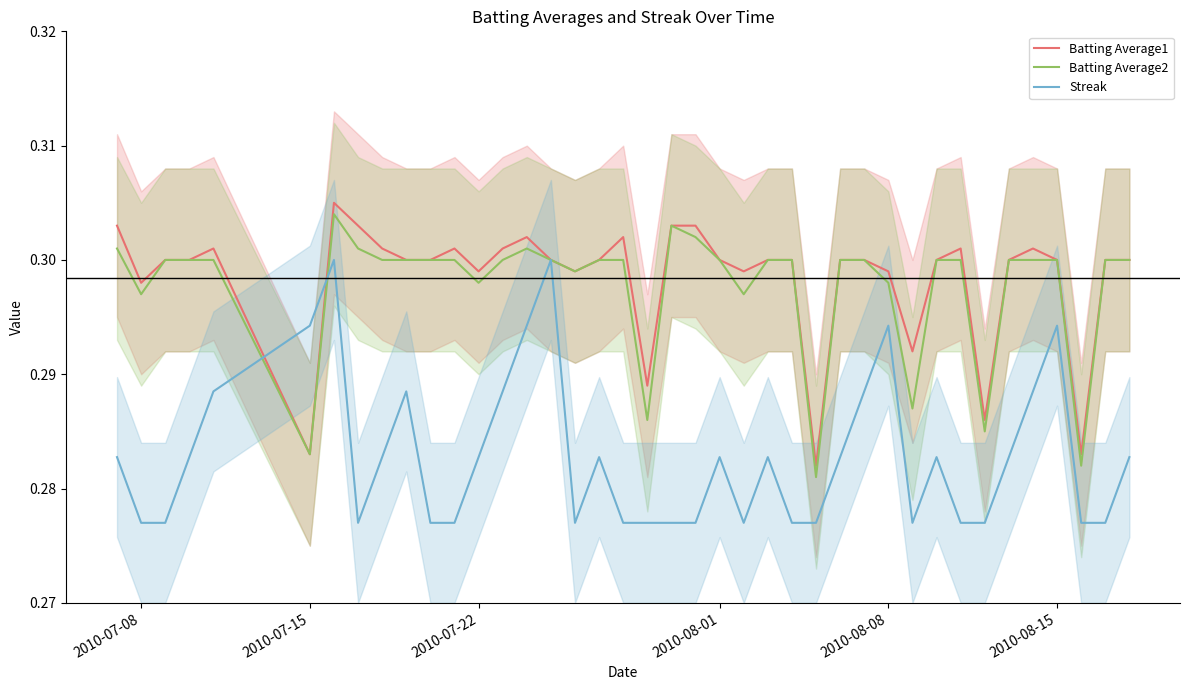

Which series has the largest total across all categories?

Batting Average1